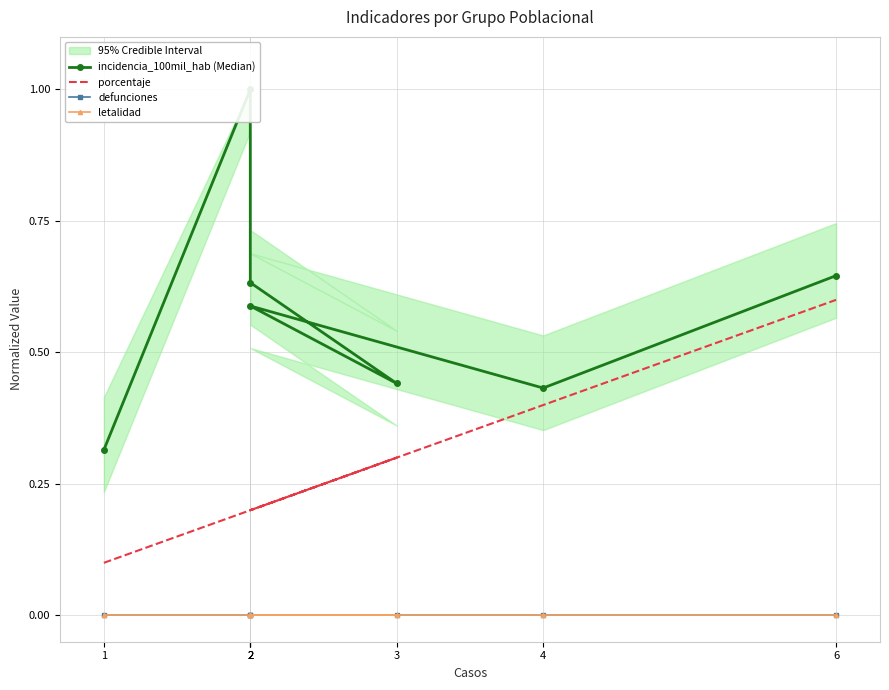

Between 6 and 4, which is larger?

6